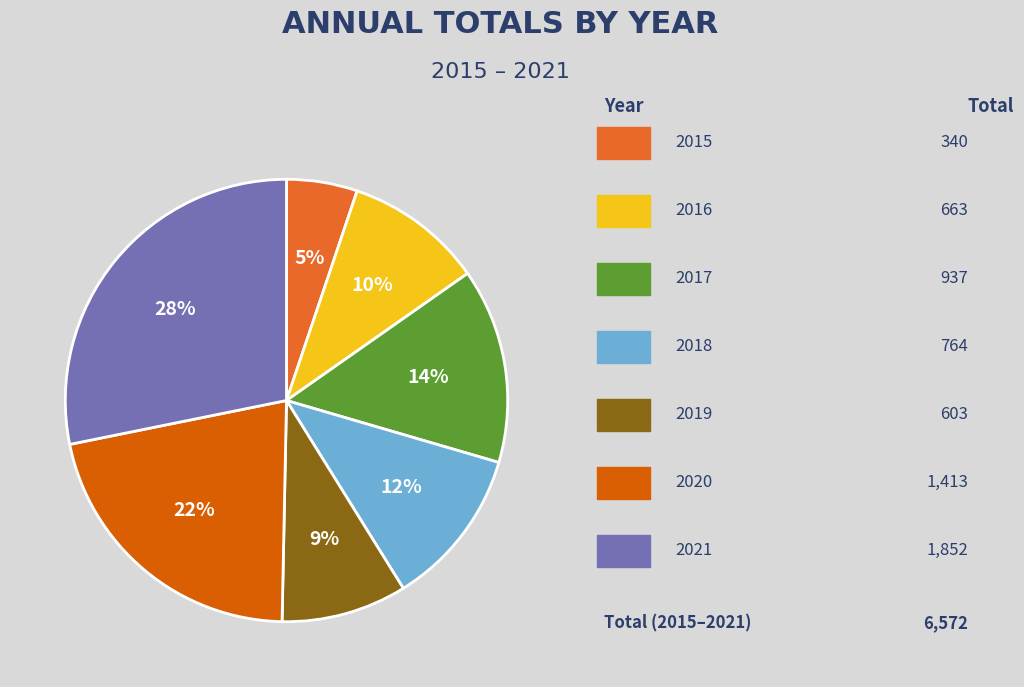

Count the number of slices in the pie.

7